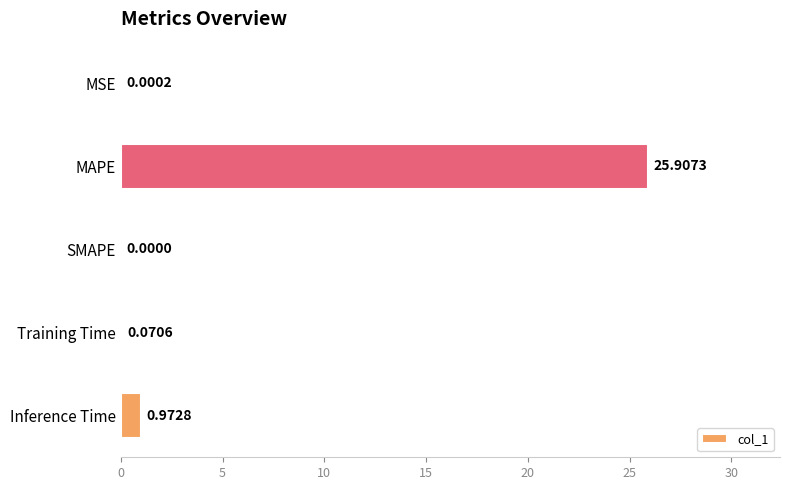

Count the number of data series in this chart.

1